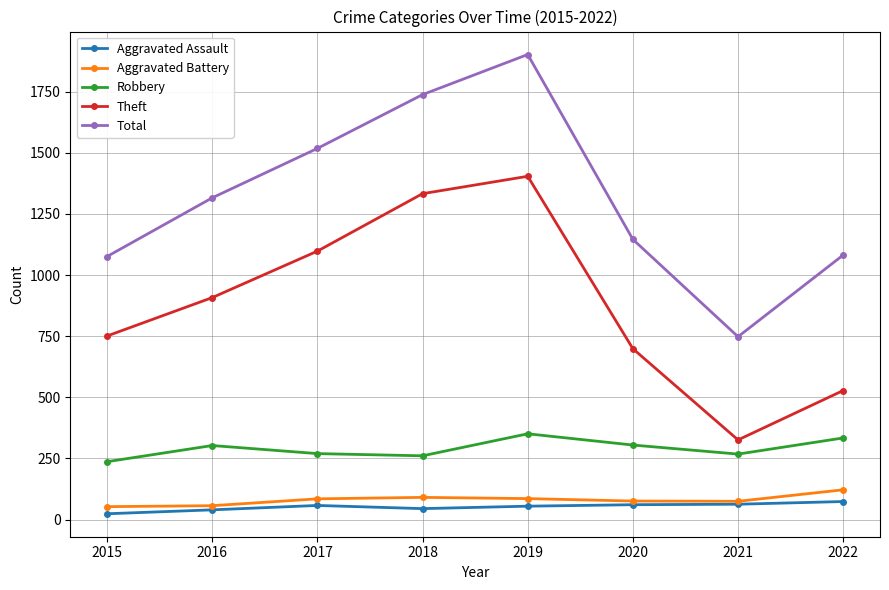

What is the approximate value of Theft at 2021?

326